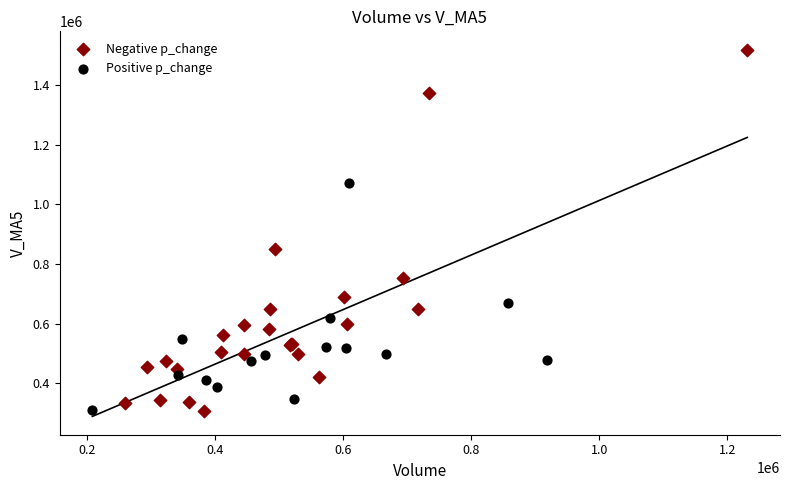

Which series has the largest Y range (max minus min)?

Negative p_change